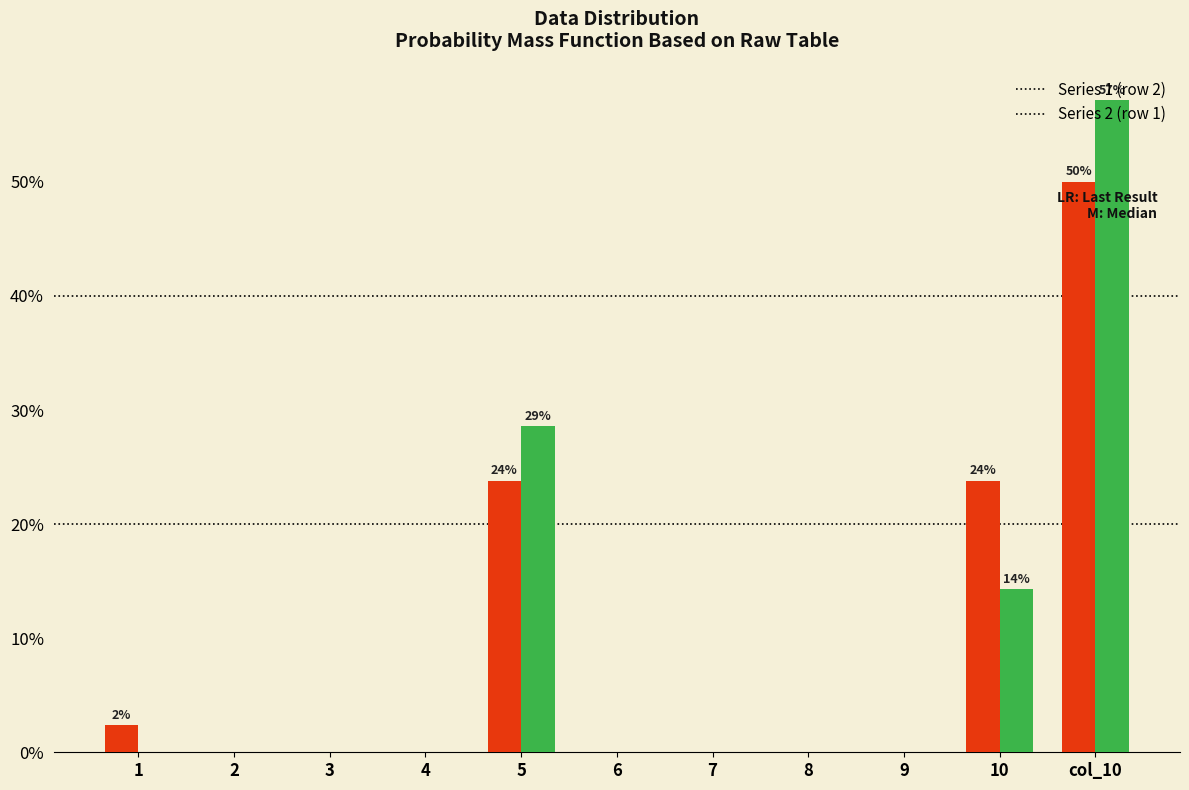

How many groups of bars are there?

11